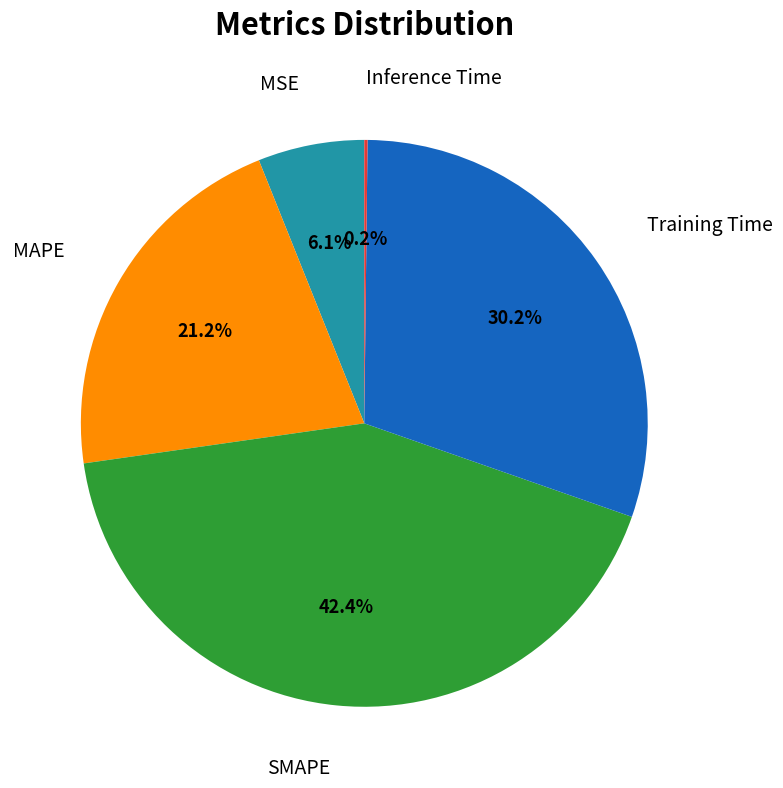

Does any single category account for the majority?

No